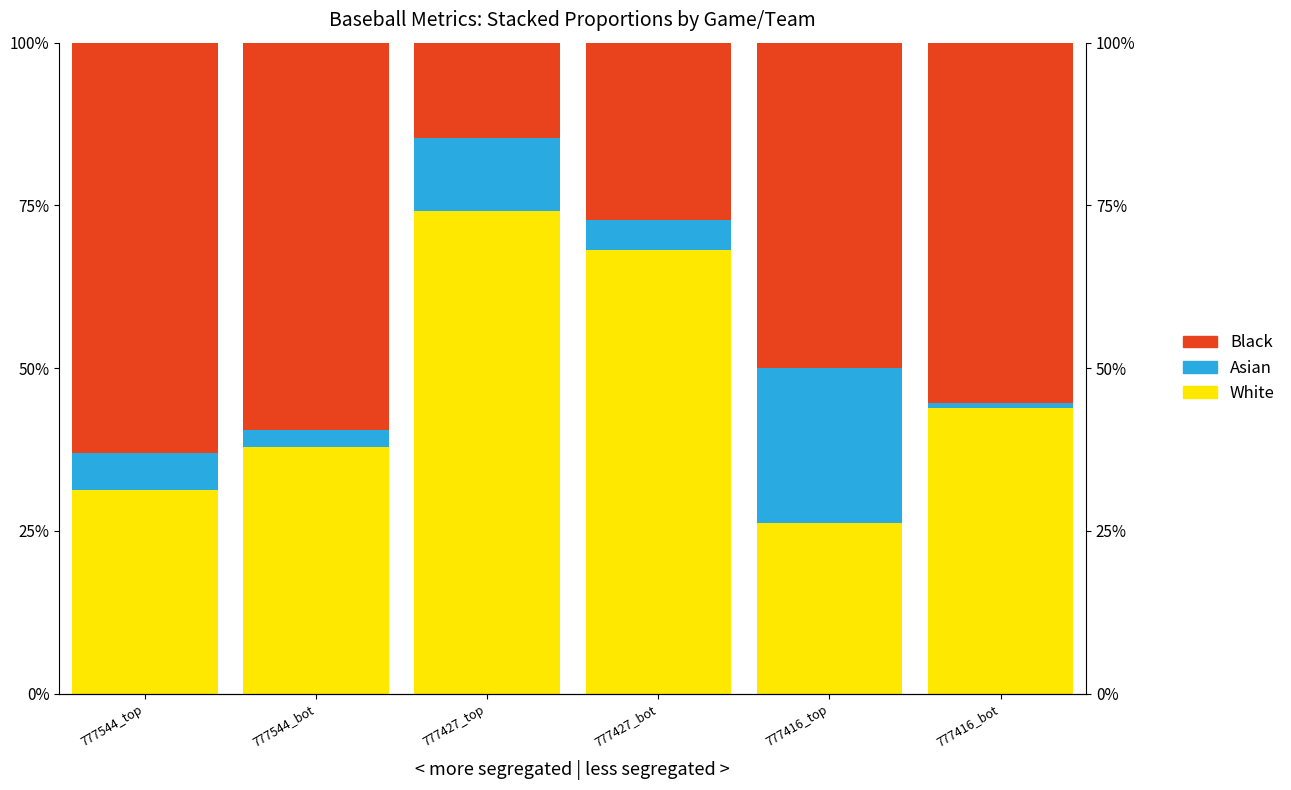

How many bars are there in each group?

3